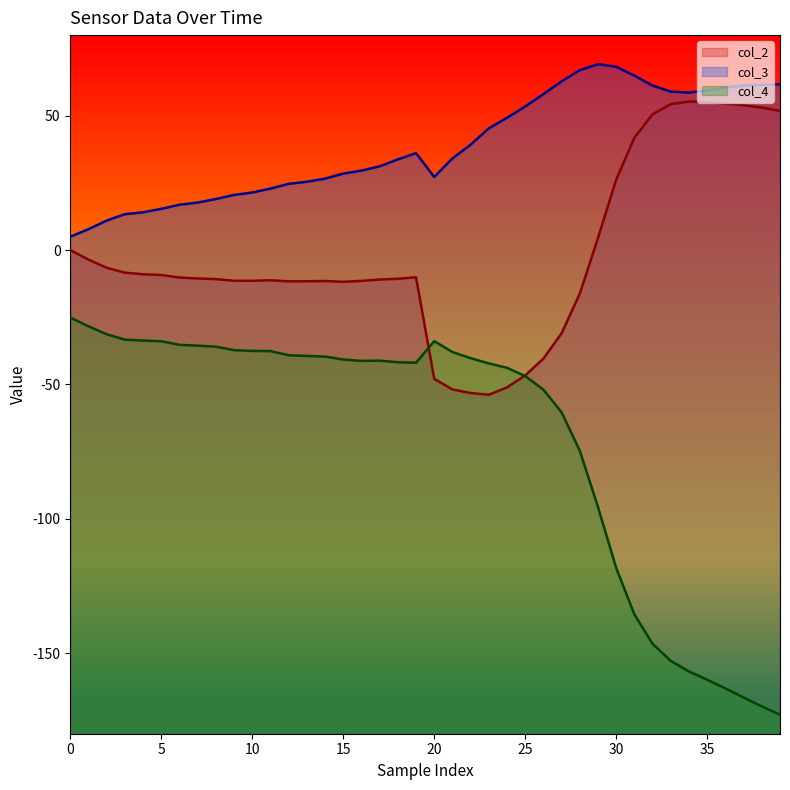

What is the difference between the maximum and minimum values in the col_4 series?

147.8